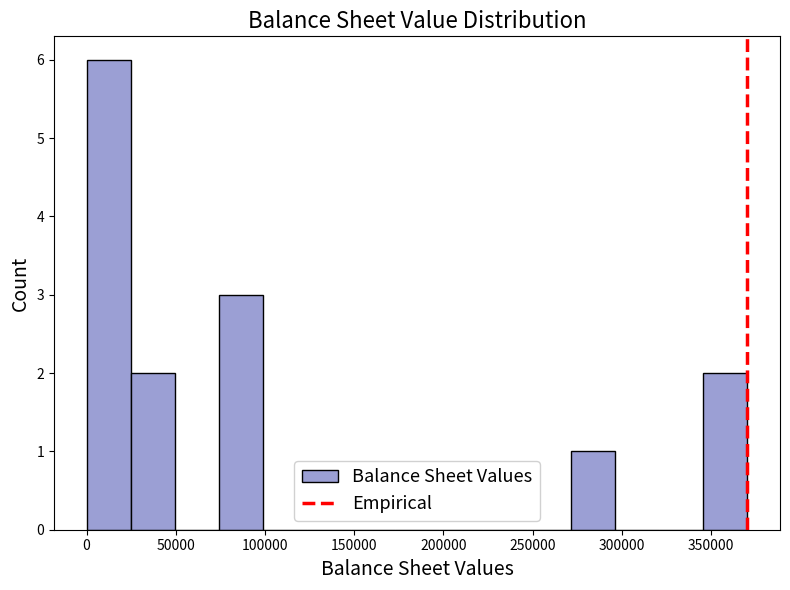

How tall is the bar that spans 75000 to 100000 on the x-axis? Neither the bar edges nor the heights are printed on the chart, so give them approximately, as read against the axes.

3